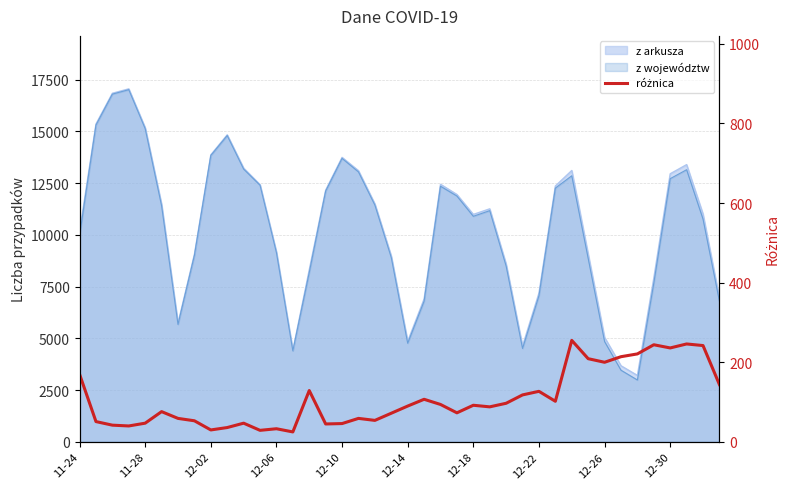

Does the chart have visible grid lines?

Yes